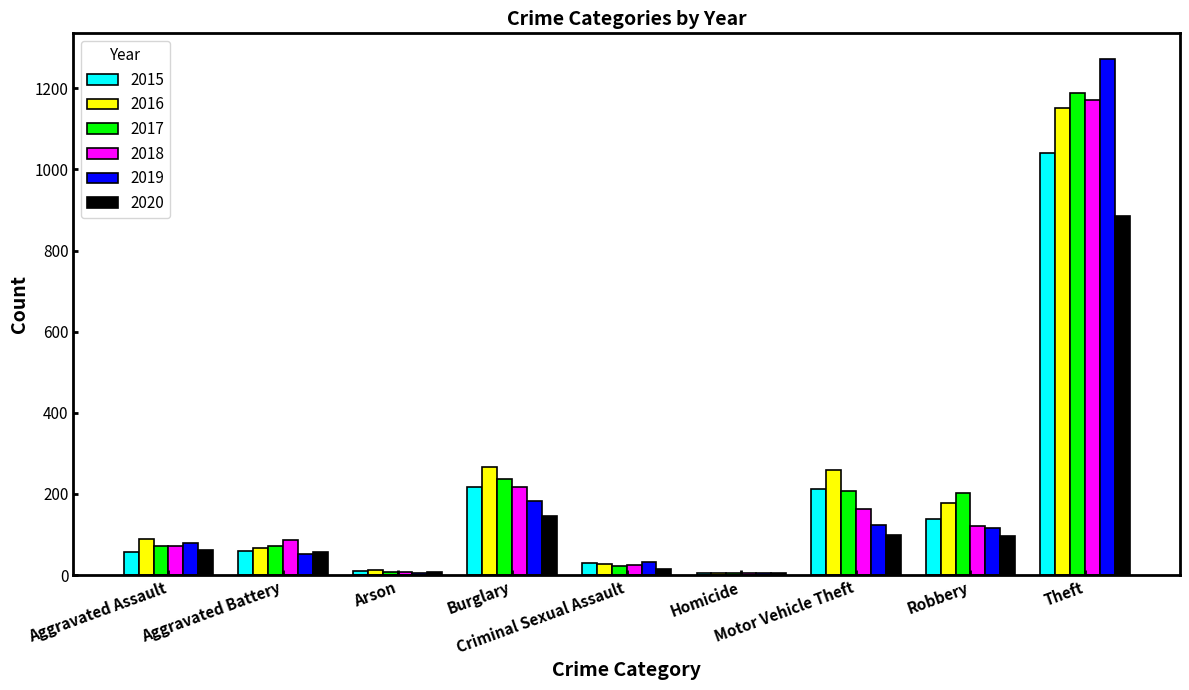

The 2018 series shows 235 at Motor Vehicle Theft. True or false?

False